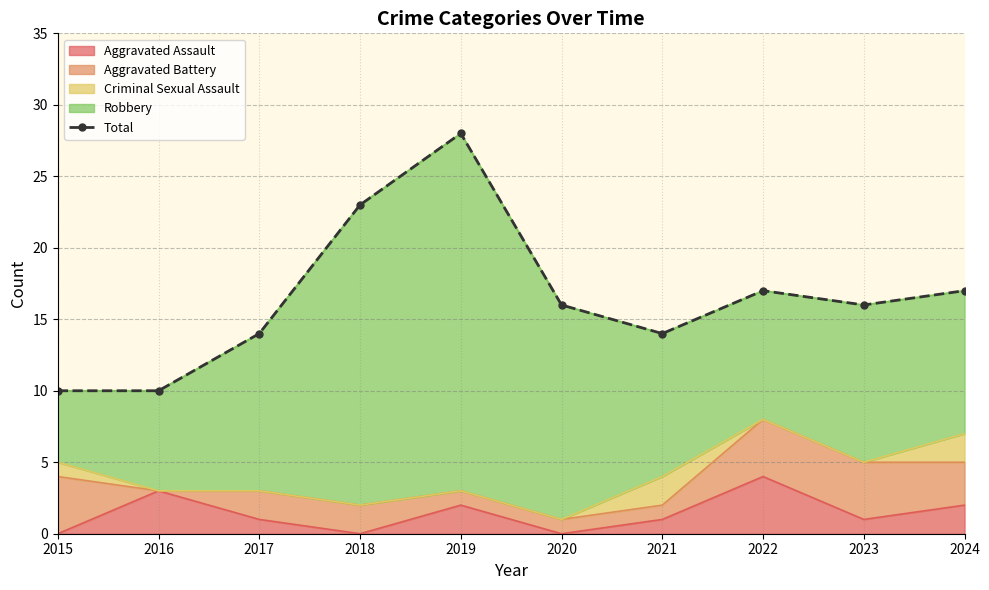

Where is the data nearest to the value 19?

2022